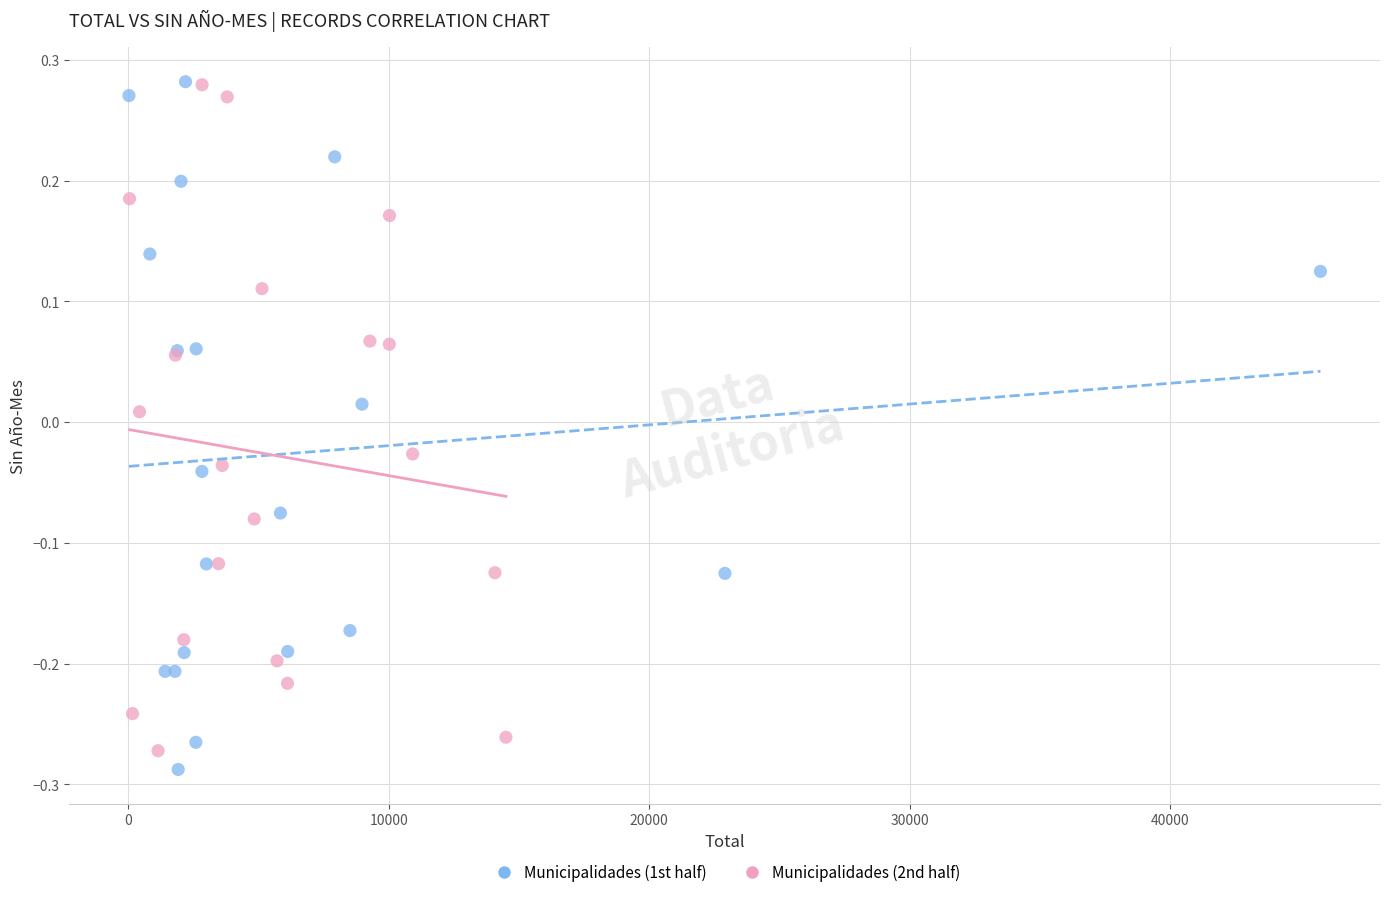

What are all the series names shown in the legend?

Municipalidades (1st half), Municipalidades (2nd half)